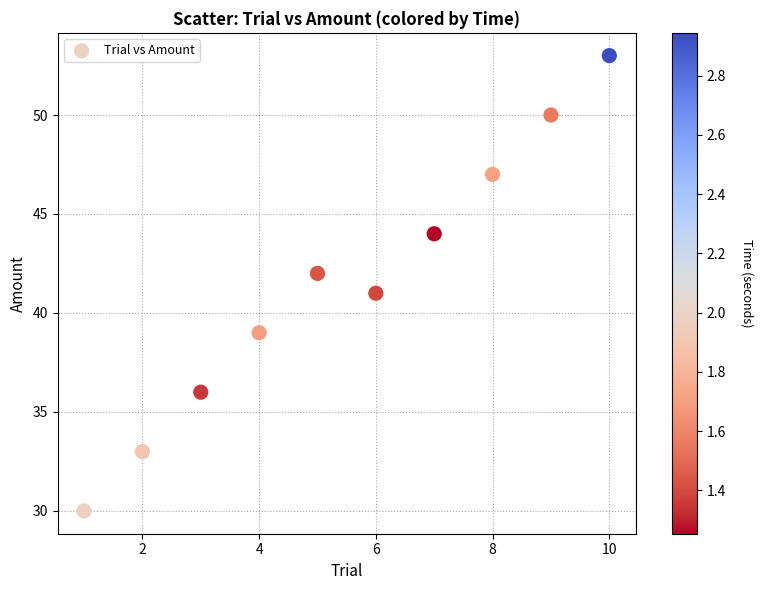

What is the range of Y values (max minus min)?

23